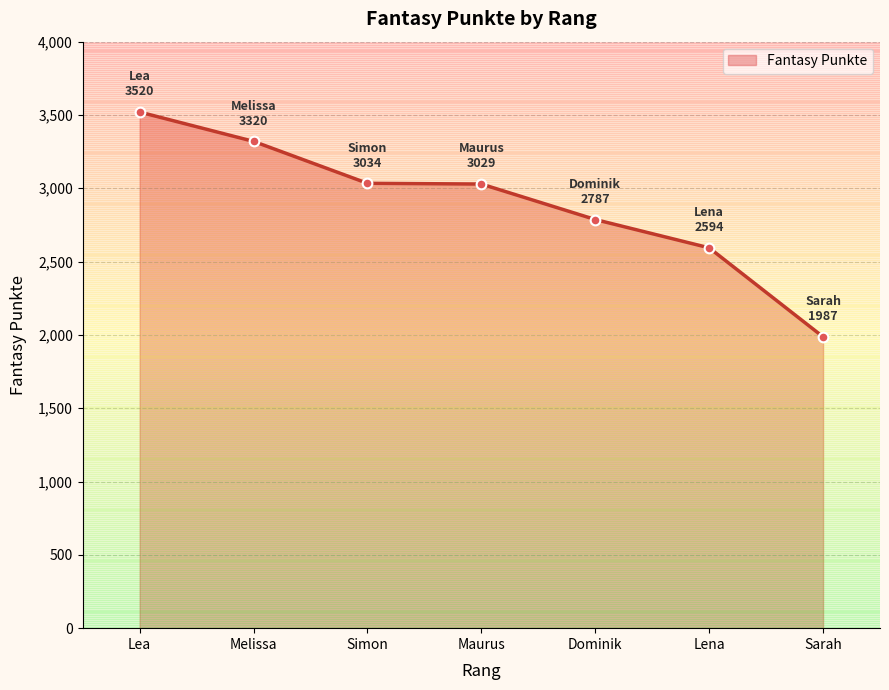

True or false: there are more than 2 points higher than both neighbors.

False